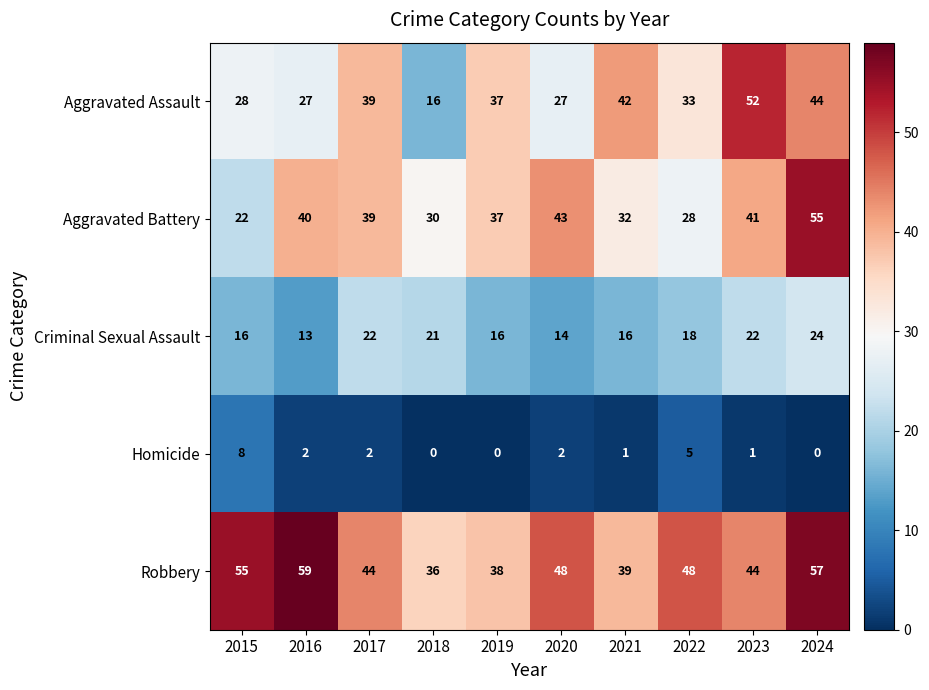

What is the sum of the Robbery values at 2015 and 2018?

91